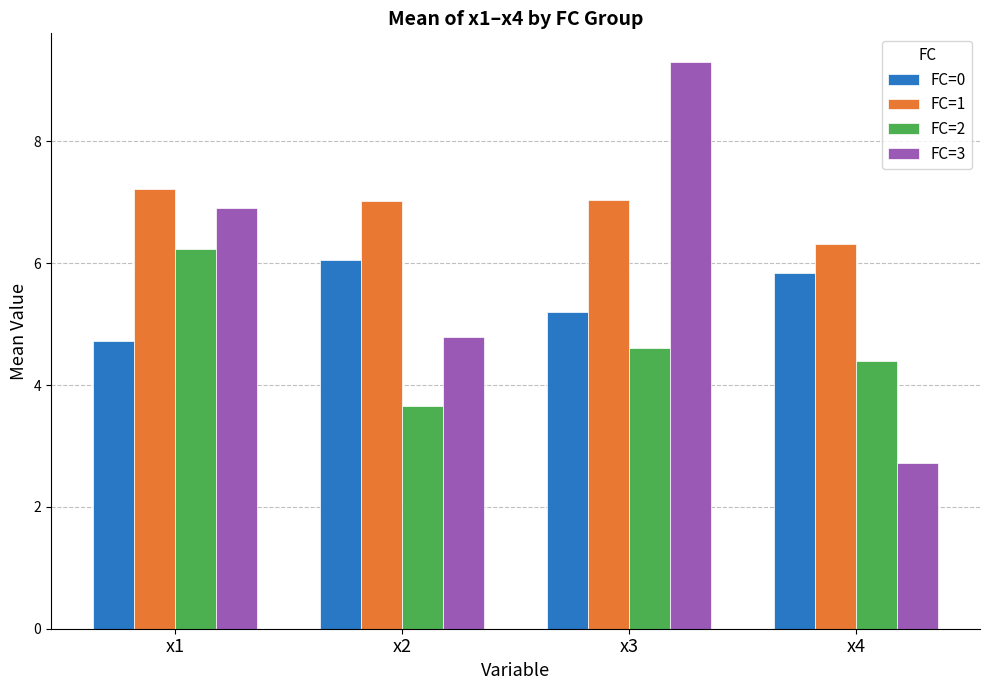

What is the value of the FC=1 bar at the 1st from the left?

7.2